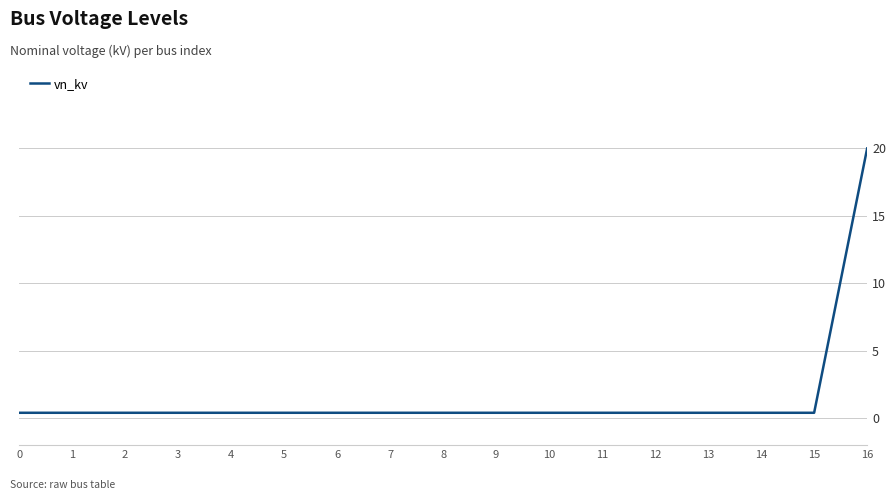

What is the maximum value shown in the chart?

20.0